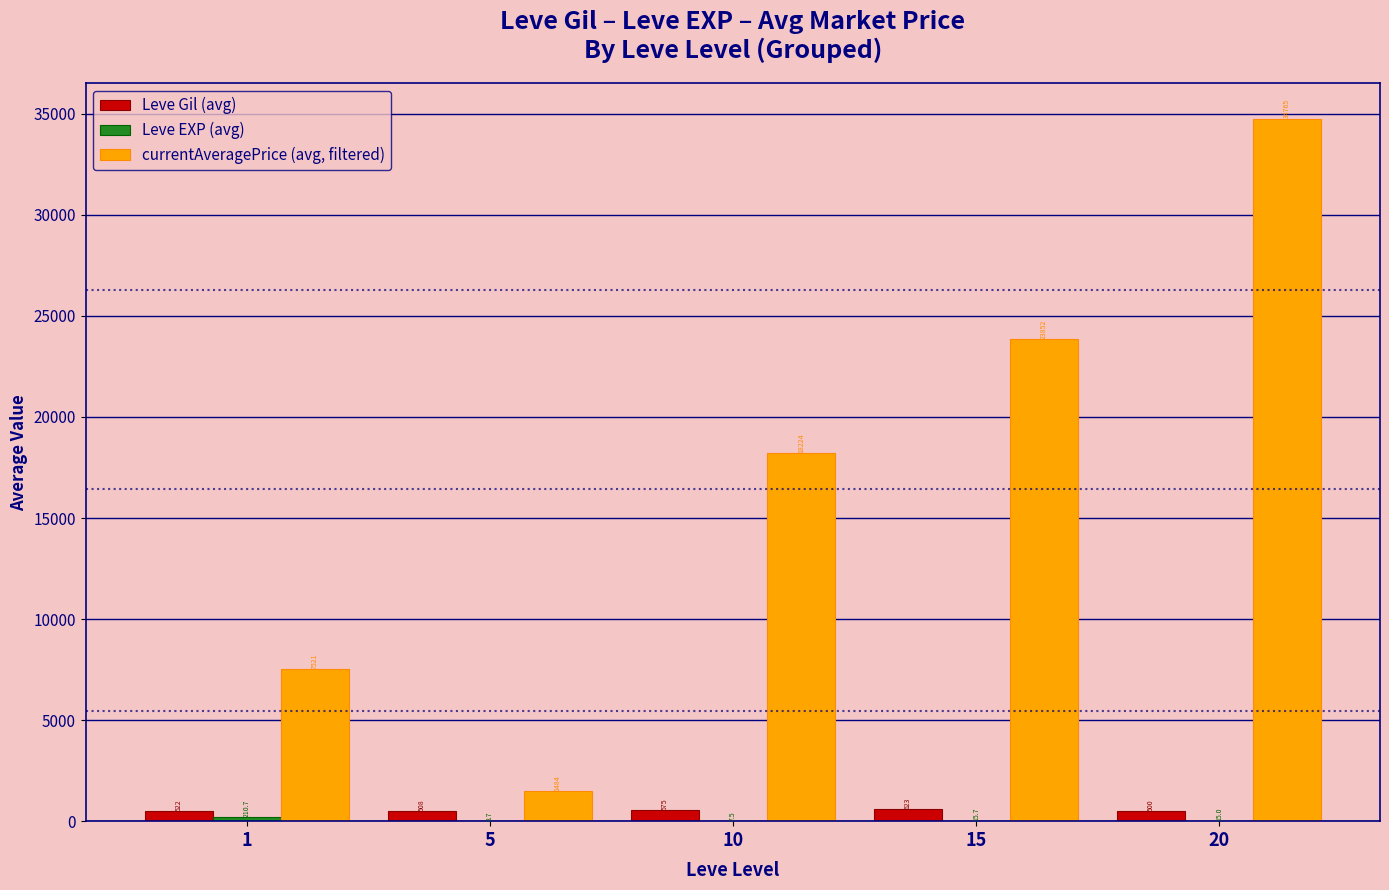

At which category is the sum across all series the highest?

20